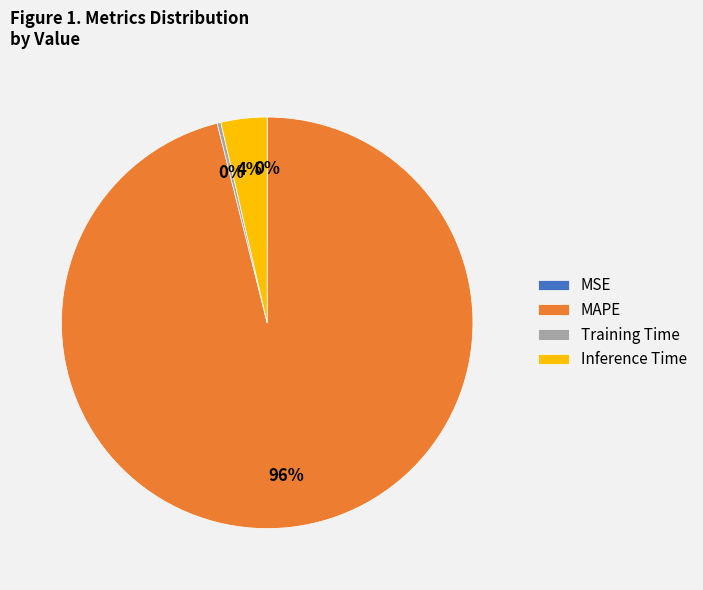

To the nearest percent, what is the difference between the largest and smallest slice percentages?

96%